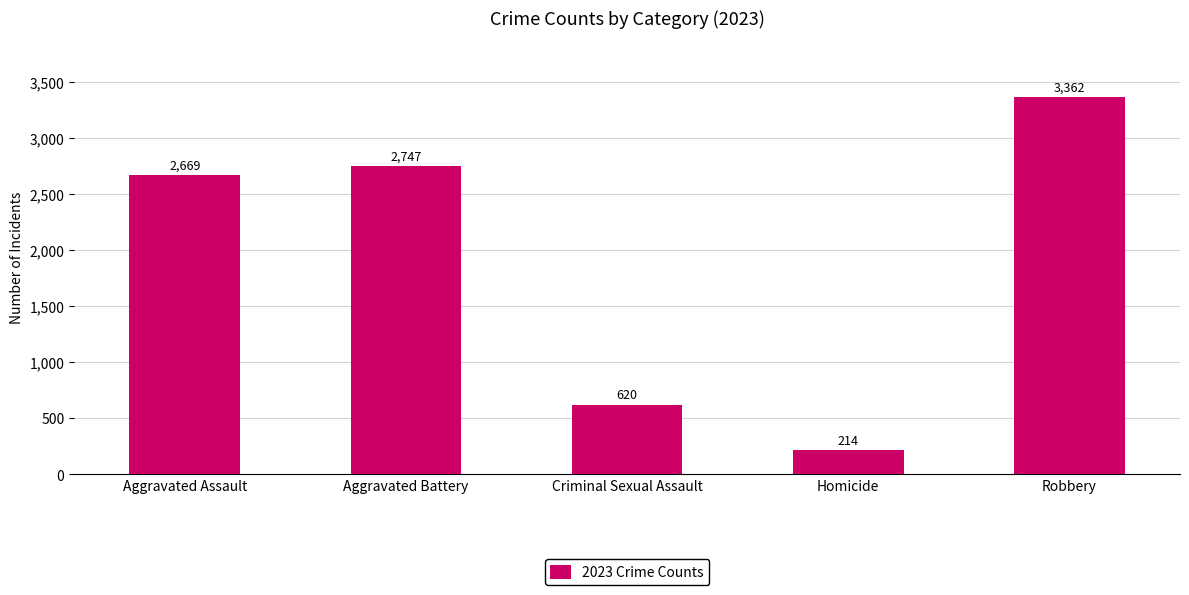

What is the label of the 2nd bar from the left?

Aggravated Battery